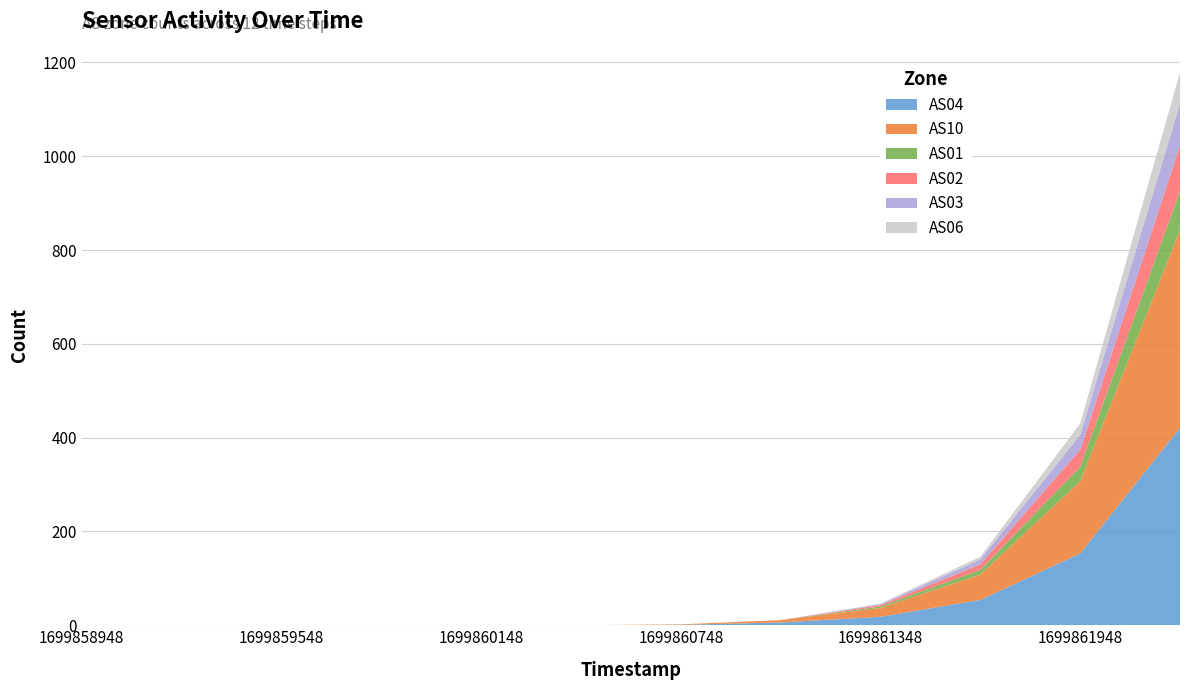

Reading left to right, extract all data points from this chart.

AS04: 1699858948=0	1699859248=0	1699859548=0	1699859848=0	1699860148=0	1699860448=0	1699860748=1	1699861048=6	1699861348=18	1699861648=54	1699861948=153	1699862248=421
AS10: 1699858948=0	1699859248=0	1699859548=0	1699859848=0	1699860148=0	1699860448=0	1699860748=1	1699861048=5	1699861348=19	1699861648=54	1699861948=154	1699862248=422
AS01: 1699858948=0	1699859248=0	1699859548=0	1699859848=0	1699860148=0	1699860448=0	1699860748=0	1699861048=0	1699861348=3	1699861648=10	1699861948=31	1699862248=83
AS02: 1699858948=0	1699859248=0	1699859548=0	1699859848=0	1699860148=0	1699860448=0	1699860748=0	1699861048=0	1699861348=3	1699861648=12	1699861948=36	1699862248=97
AS03: 1699858948=0	1699859248=0	1699859548=0	1699859848=0	1699860148=0	1699860448=0	1699860748=0	1699861048=0	1699861348=2	1699861648=10	1699861948=32	1699862248=89
AS06: 1699858948=0	1699859248=0	1699859548=0	1699859848=0	1699860148=0	1699860448=0	1699860748=0	1699861048=0	1699861348=1	1699861648=6	1699861948=24	1699862248=67